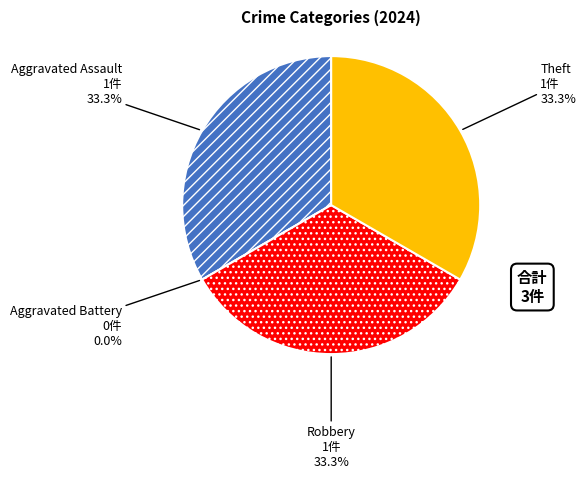

Does Robbery represent more than half of the total?

No